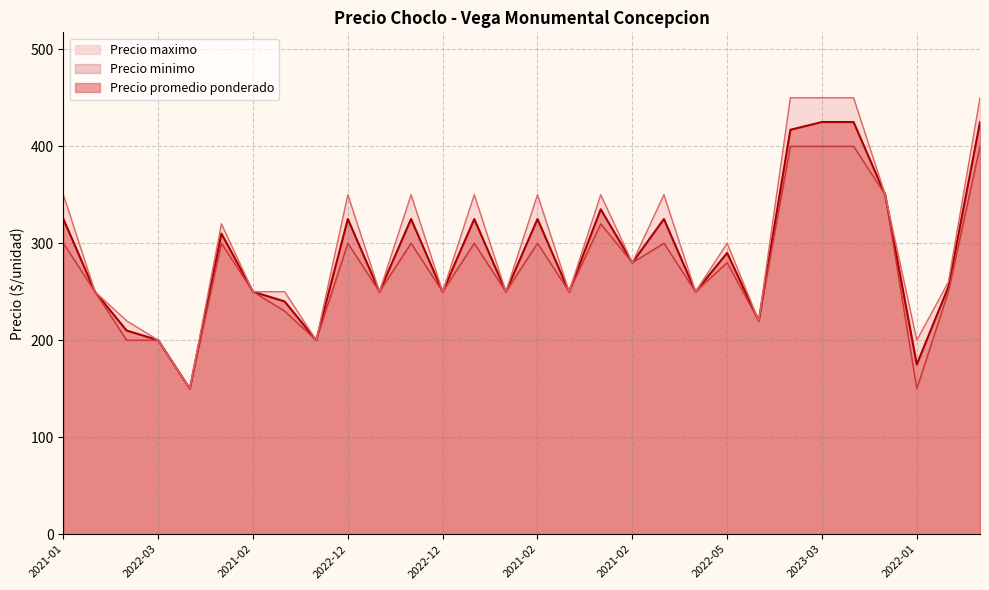

At how many categories does at least one series exceed 266?

15